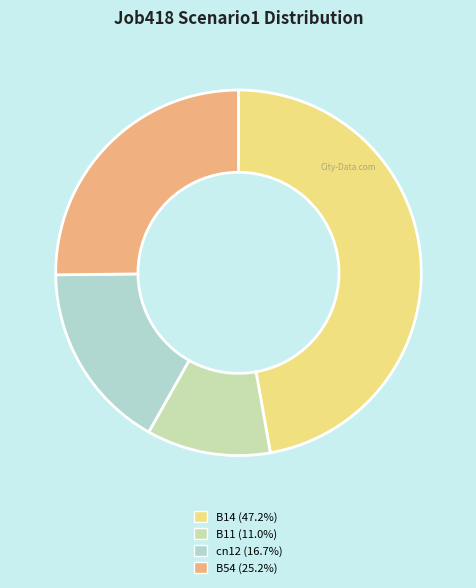

Is there any slice that represents more than half of the pie?

No